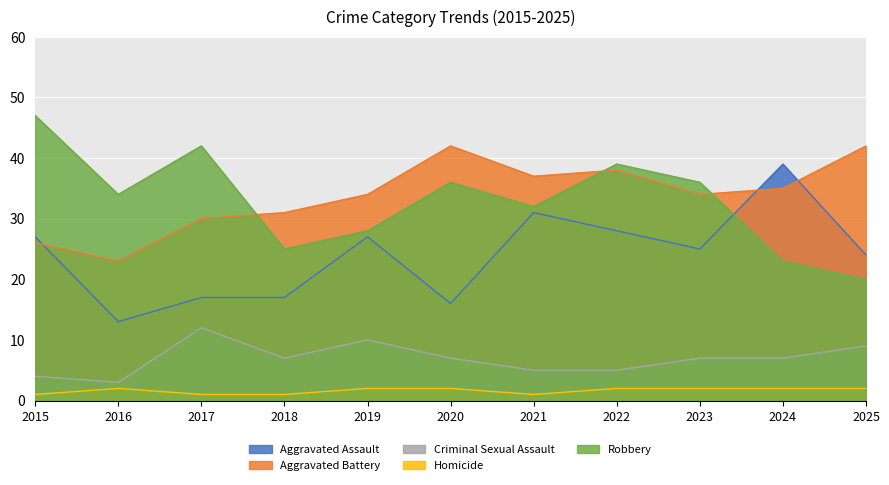

Reading right to left, extract all data points from this chart.

Aggravated Assault: 2025=24	2024=39	2023=25	2022=28	2021=31	2020=16	2019=27	2018=17	2017=17	2016=13	2015=27
Aggravated Battery: 2025=42	2024=35	2023=34	2022=38	2021=37	2020=42	2019=34	2018=31	2017=30	2016=23	2015=26
Criminal Sexual Assault: 2025=9	2024=7	2023=7	2022=5	2021=5	2020=7	2019=10	2018=7	2017=12	2016=3	2015=4
Homicide: 2025=2	2024=2	2023=2	2022=2	2021=1	2020=2	2019=2	2018=1	2017=1	2016=2	2015=1
Robbery: 2025=20	2024=23	2023=36	2022=39	2021=32	2020=36	2019=28	2018=25	2017=42	2016=34	2015=47